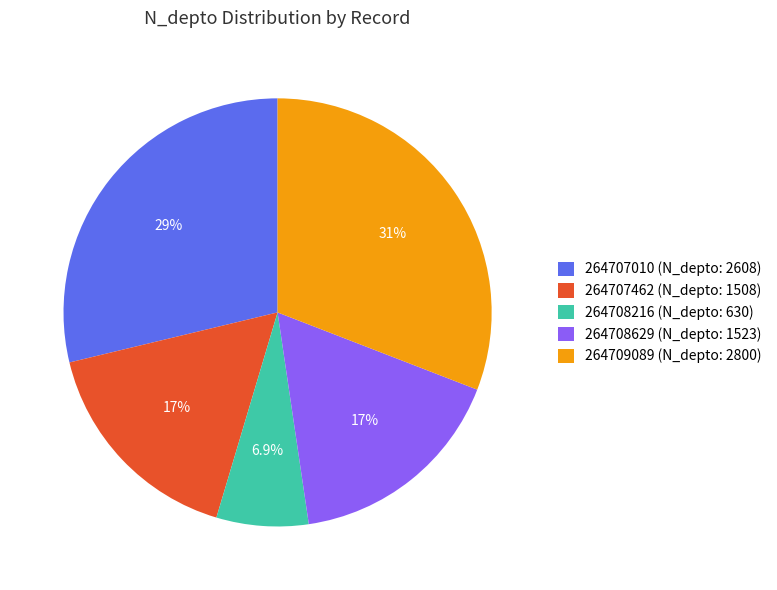

Which has a higher value, 264708216 (N_depto: 630) or 264709089 (N_depto: 2800)?

264709089 (N_depto: 2800)